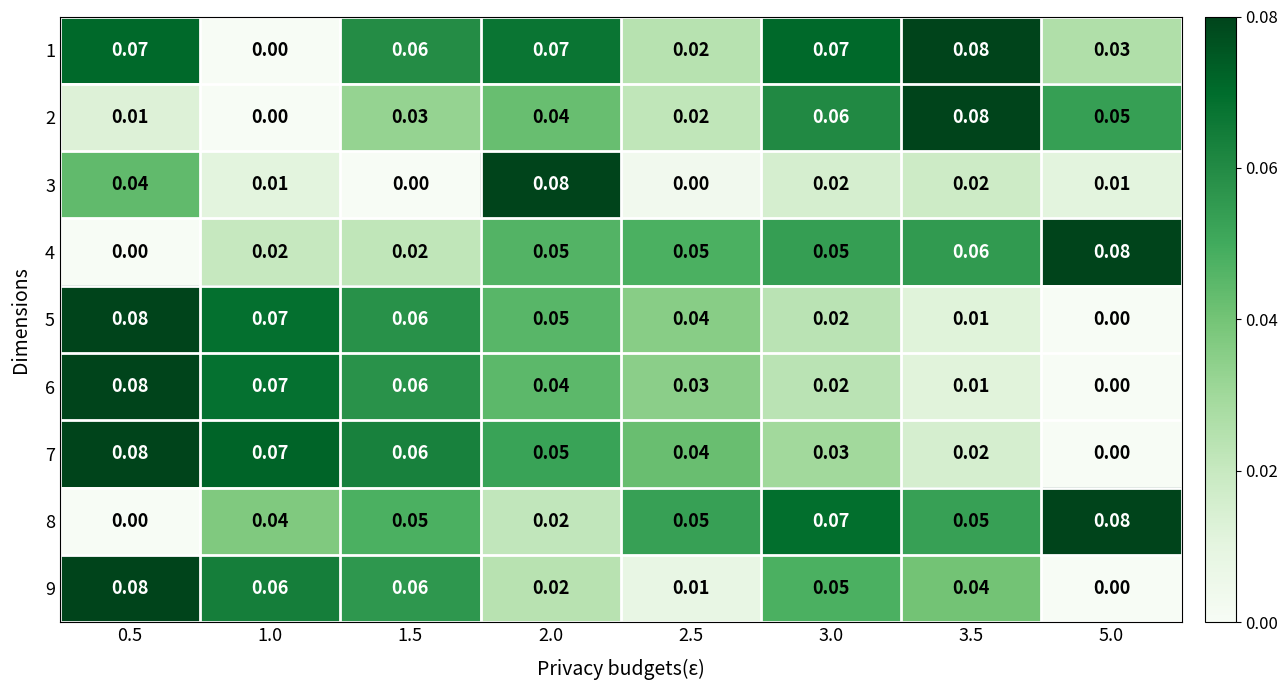

Is the value of 6 at 2.0 greater than the value of 4 at 1.5?

Yes